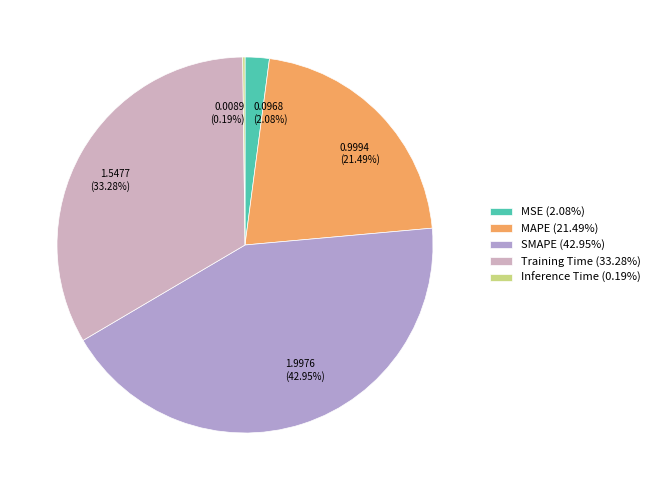

How much of the chart is everything except SMAPE?

57.0%